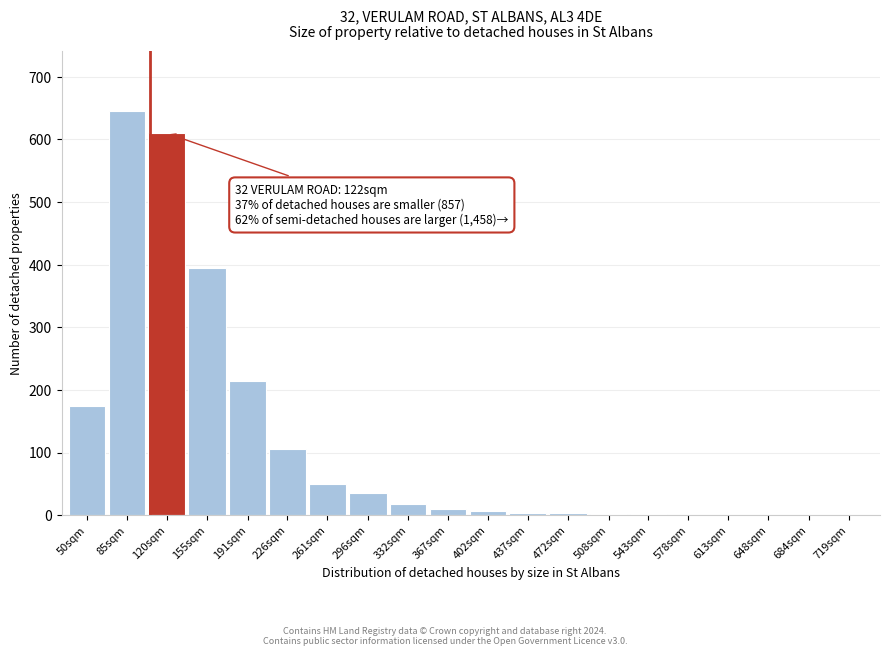

The value at 155sqm is 647. True or false?

False